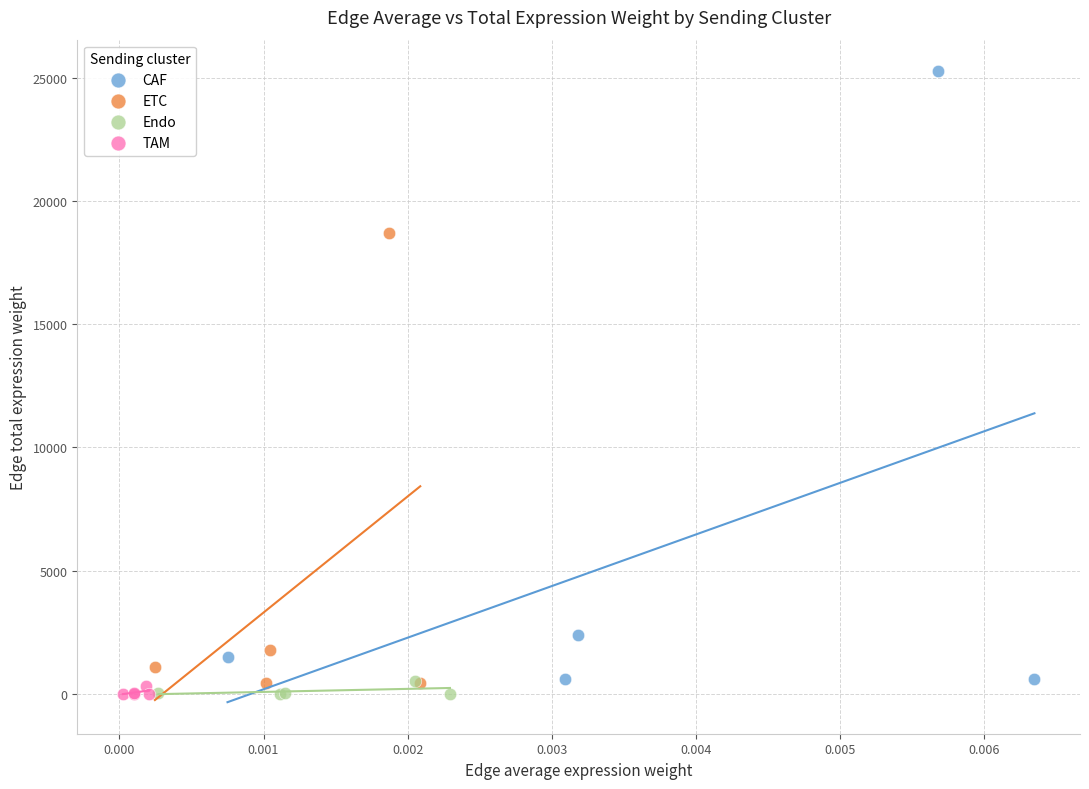

Which series contains the highest Y value?

CAF